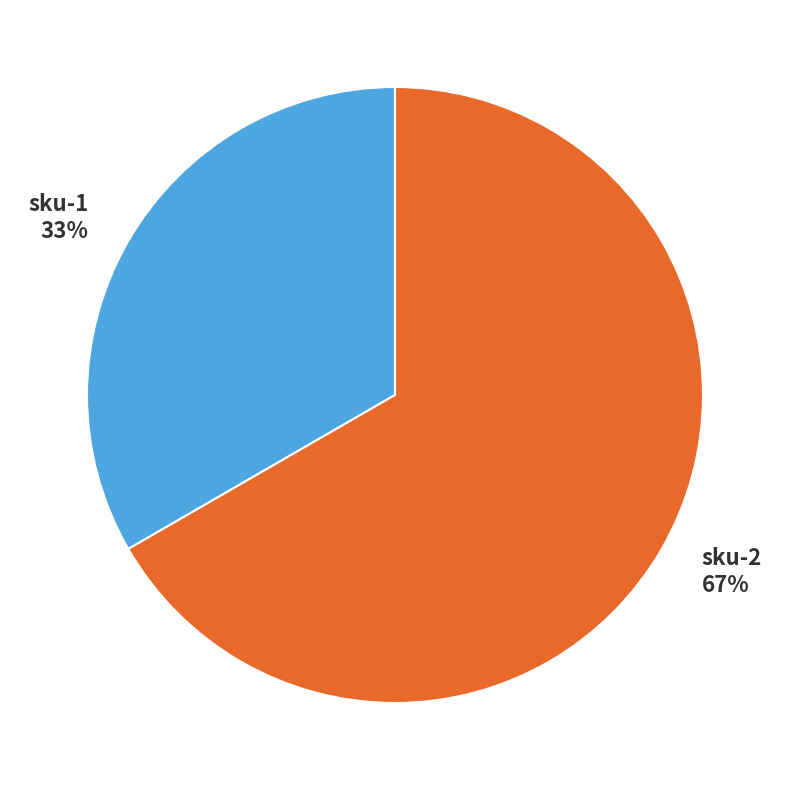

Is there a majority slice in this chart?

Yes